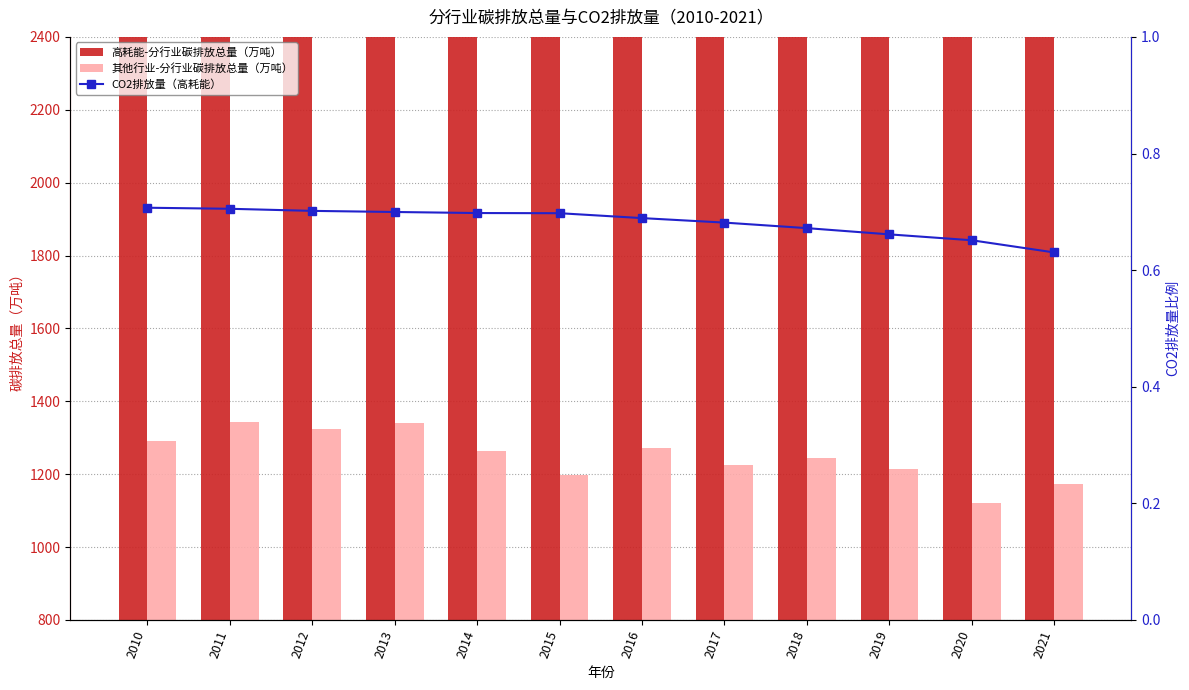

What value does the 高耗能-分行业碳排放总量（万吨） series have at 2010?

11518.4